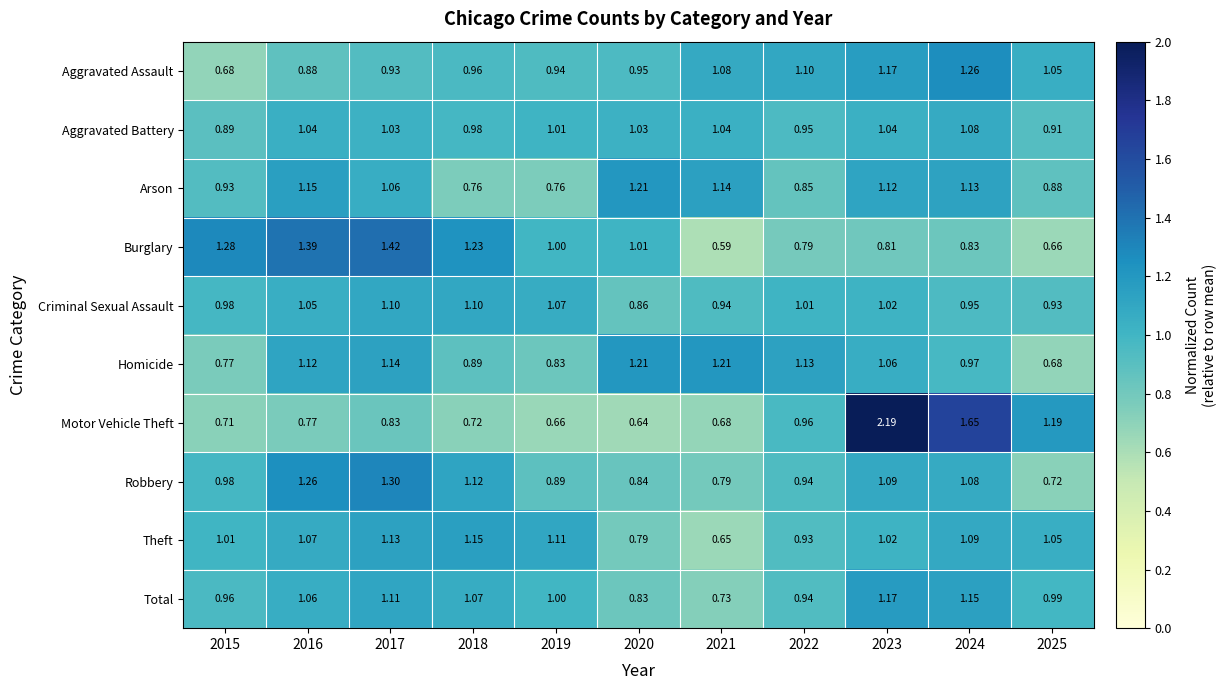

At 2021, list the series in order from largest to smallest.

Homicide, Arson, Aggravated Assault, Aggravated Battery, Criminal Sexual Assault, Robbery, Total, Motor Vehicle Theft, Theft, Burglary